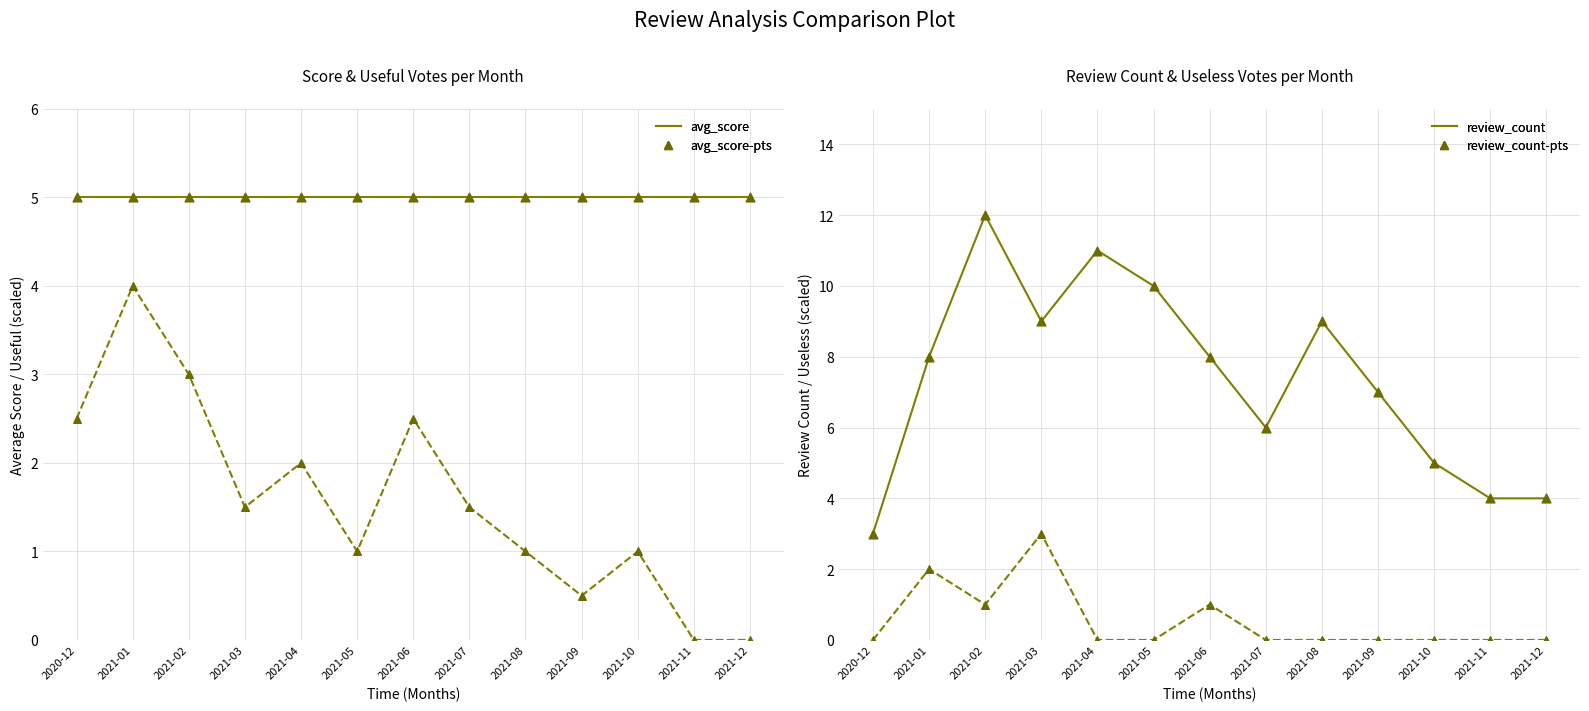

Which series has the largest total across all categories?

review_count